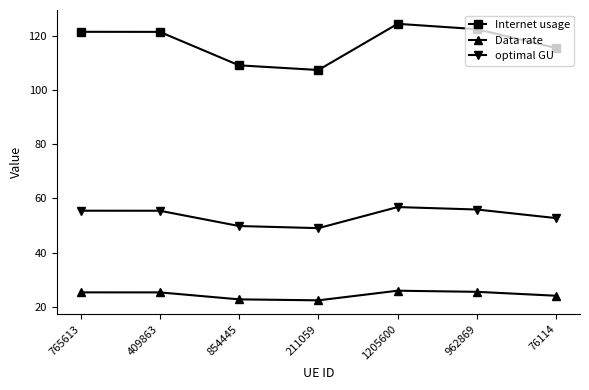

Is this an area chart (filled region under the line)?

No